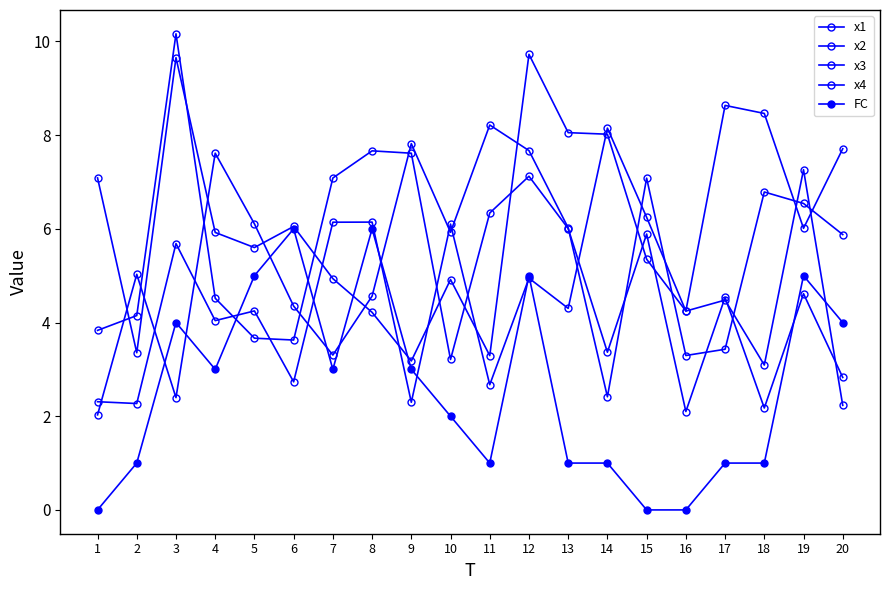

Which series has the widest spread of values?

x4